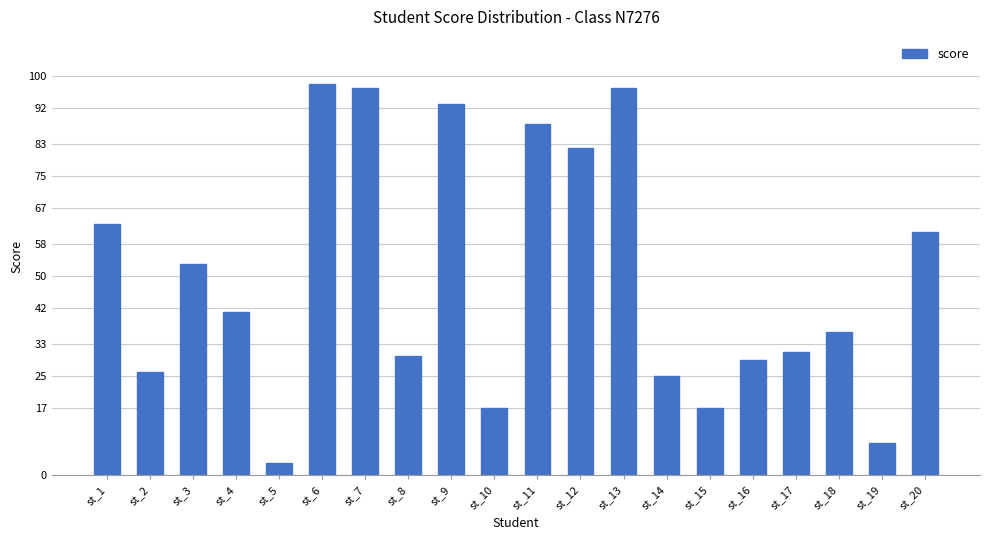

What is the difference between the second highest and second lowest values?

89